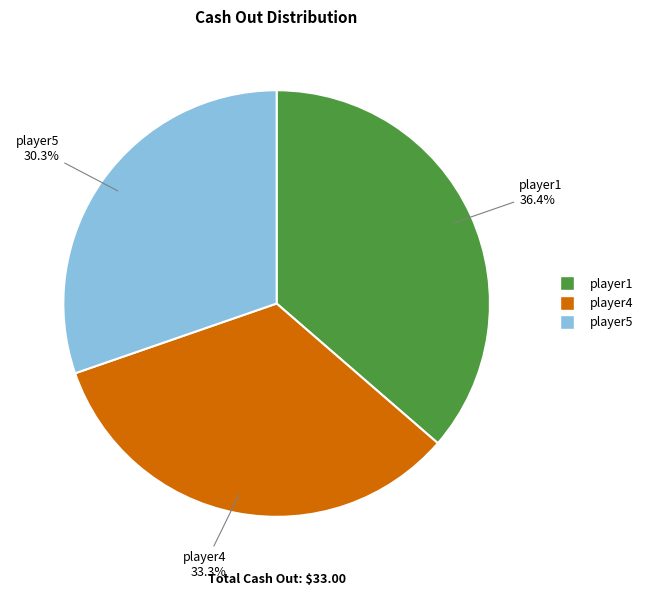

Does any single category account for the majority?

No